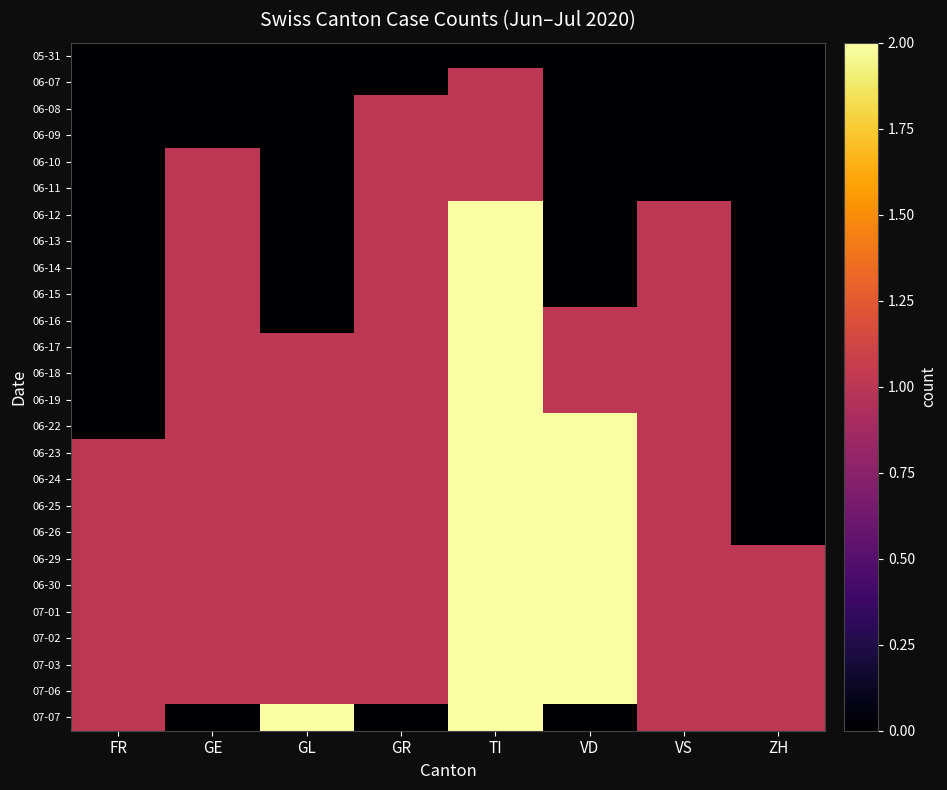

Reading right to left, list all the values displayed in this chart.

05-31: ZH=0	VS=0	VD=0	TI=0	GR=0	GL=0	GE=0	FR=0
06-07: ZH=0	VS=0	VD=0	TI=1	GR=0	GL=0	GE=0	FR=0
06-08: ZH=0	VS=0	VD=0	TI=1	GR=1	GL=0	GE=0	FR=0
06-09: ZH=0	VS=0	VD=0	TI=1	GR=1	GL=0	GE=0	FR=0
06-10: ZH=0	VS=0	VD=0	TI=1	GR=1	GL=0	GE=1	FR=0
06-11: ZH=0	VS=0	VD=0	TI=1	GR=1	GL=0	GE=1	FR=0
06-12: ZH=0	VS=1	VD=0	TI=2	GR=1	GL=0	GE=1	FR=0
06-13: ZH=0	VS=1	VD=0	TI=2	GR=1	GL=0	GE=1	FR=0
06-14: ZH=0	VS=1	VD=0	TI=2	GR=1	GL=0	GE=1	FR=0
06-15: ZH=0	VS=1	VD=0	TI=2	GR=1	GL=0	GE=1	FR=0
06-16: ZH=0	VS=1	VD=1	TI=2	GR=1	GL=0	GE=1	FR=0
06-17: ZH=0	VS=1	VD=1	TI=2	GR=1	GL=1	GE=1	FR=0
06-18: ZH=0	VS=1	VD=1	TI=2	GR=1	GL=1	GE=1	FR=0
06-19: ZH=0	VS=1	VD=1	TI=2	GR=1	GL=1	GE=1	FR=0
06-22: ZH=0	VS=1	VD=2	TI=2	GR=1	GL=1	GE=1	FR=0
06-23: ZH=0	VS=1	VD=2	TI=2	GR=1	GL=1	GE=1	FR=1
06-24: ZH=0	VS=1	VD=2	TI=2	GR=1	GL=1	GE=1	FR=1
06-25: ZH=0	VS=1	VD=2	TI=2	GR=1	GL=1	GE=1	FR=1
06-26: ZH=0	VS=1	VD=2	TI=2	GR=1	GL=1	GE=1	FR=1
06-29: ZH=1	VS=1	VD=2	TI=2	GR=1	GL=1	GE=1	FR=1
06-30: ZH=1	VS=1	VD=2	TI=2	GR=1	GL=1	GE=1	FR=1
07-01: ZH=1	VS=1	VD=2	TI=2	GR=1	GL=1	GE=1	FR=1
07-02: ZH=1	VS=1	VD=2	TI=2	GR=1	GL=1	GE=1	FR=1
07-03: ZH=1	VS=1	VD=2	TI=2	GR=1	GL=1	GE=1	FR=1
07-06: ZH=1	VS=1	VD=2	TI=2	GR=1	GL=1	GE=1	FR=1
07-07: ZH=1	VS=1	VD=0	TI=2	GR=0	GL=2	GE=0	FR=1